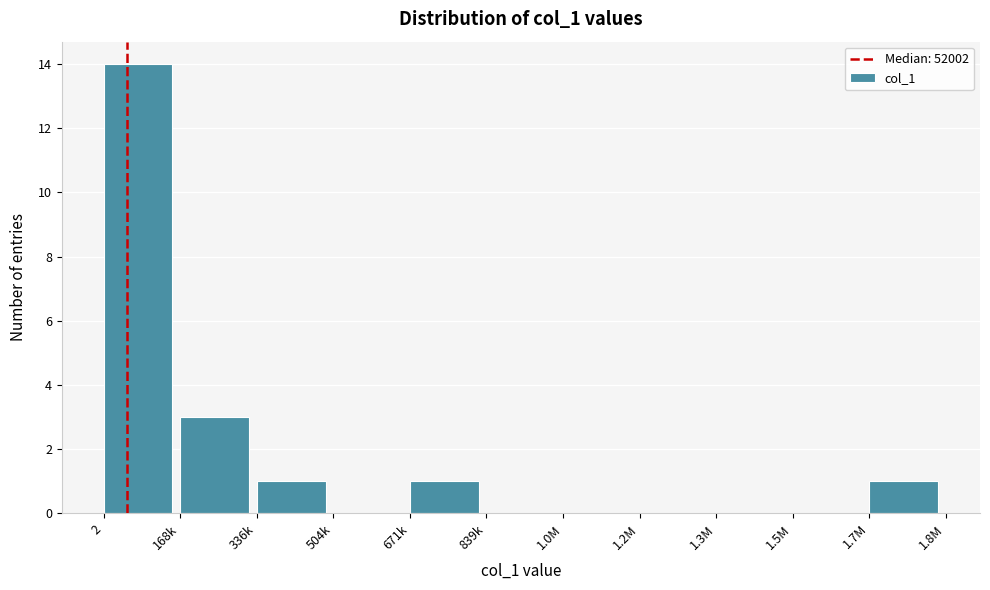

Reading right to left, list all the values displayed in this chart.

1.7M=1	1.5M=0	1.3M=0	1.2M=0	1.0M=0	839k=0	671k=1	504k=0	336k=1	168k=3	2=14